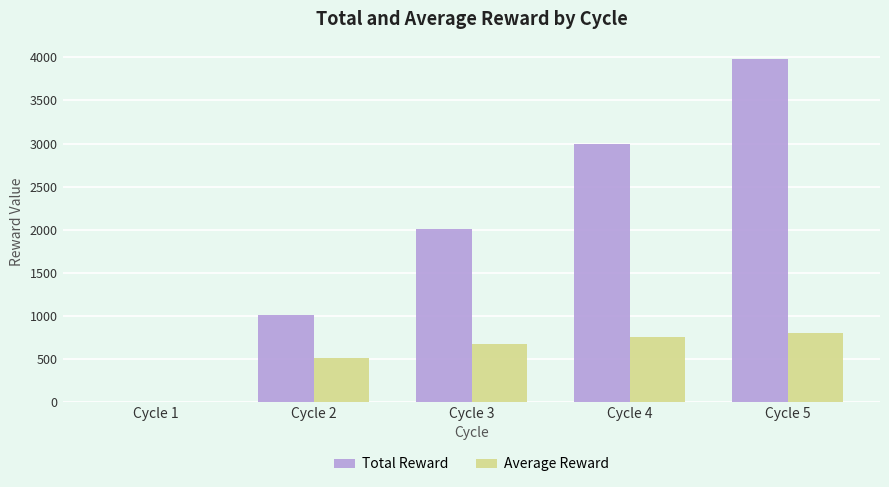

Which series has the largest total across all categories?

Total Reward